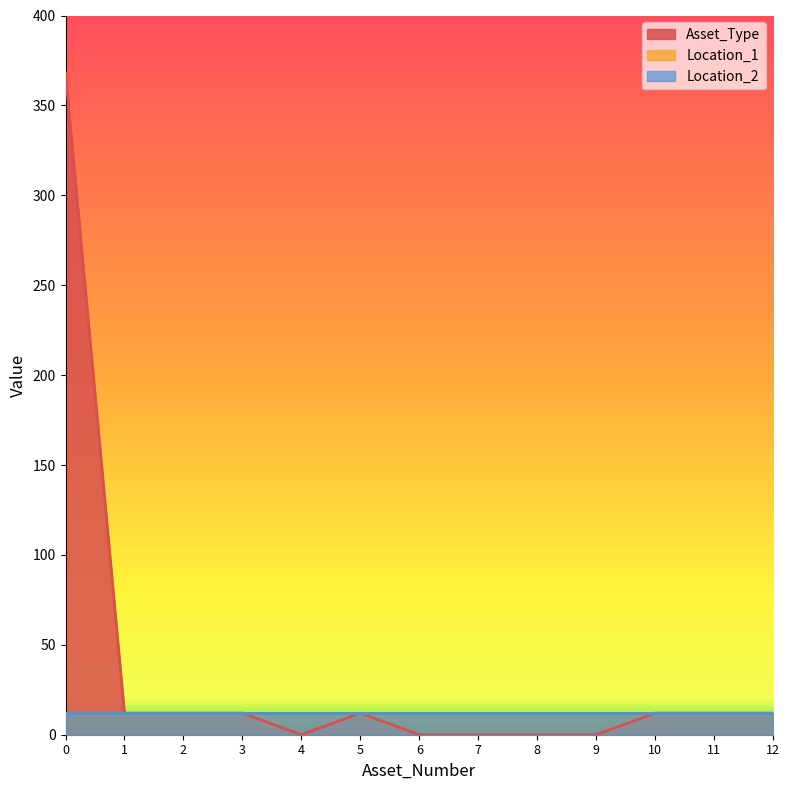

Between 0 and 9, which series saw the biggest shift?

Asset_Type